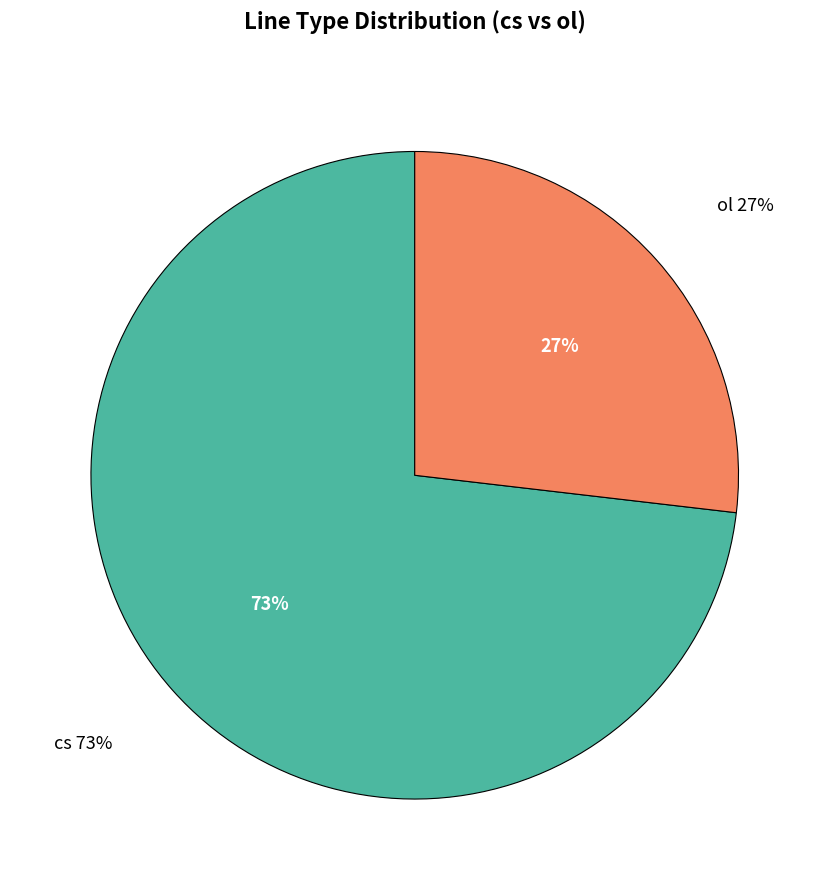

What is the majority slice?

cs